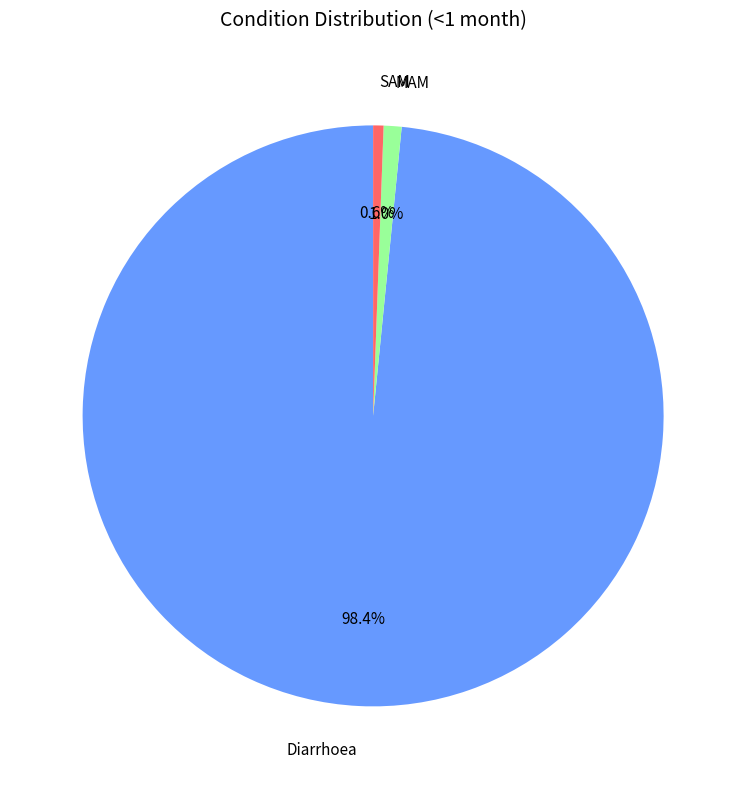

What is the largest slice in the pie chart?

Diarrhoea